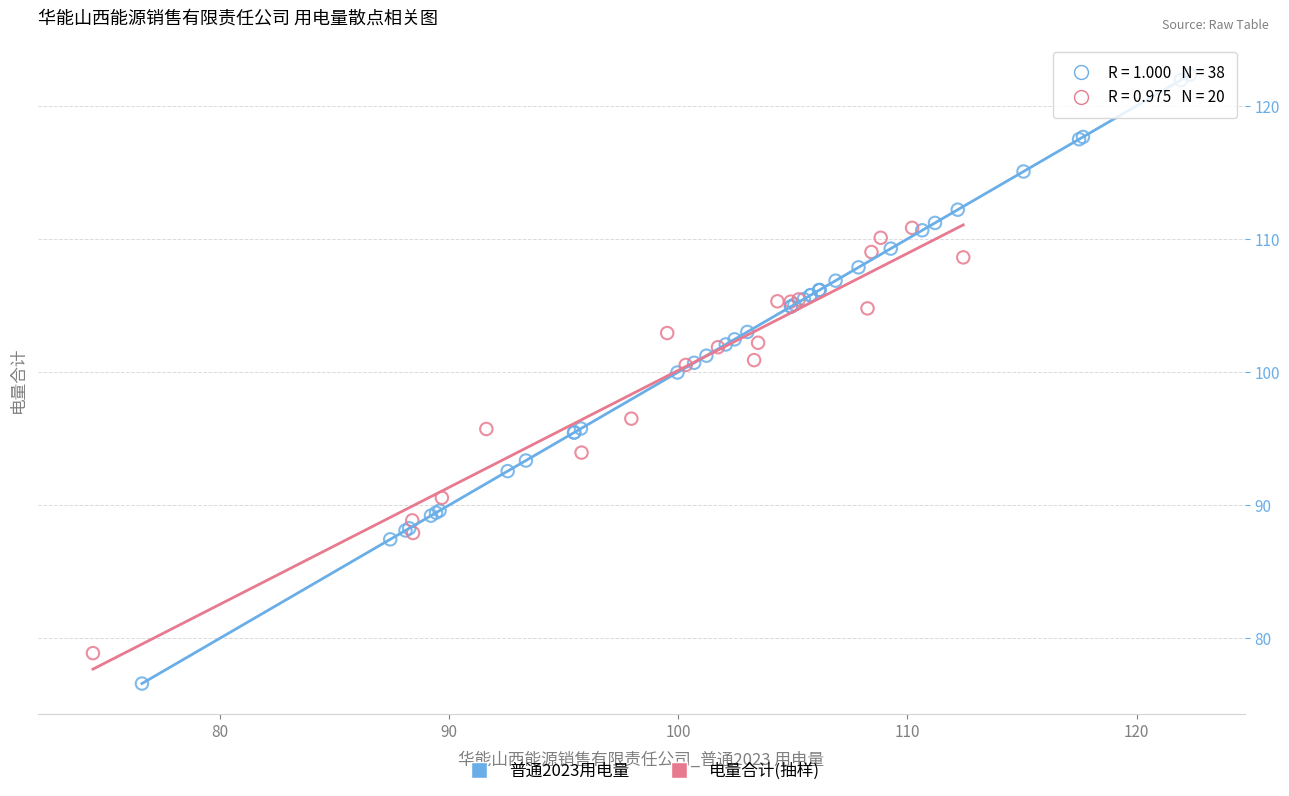

Which series has the largest Y range (max minus min)?

普通2023用电量